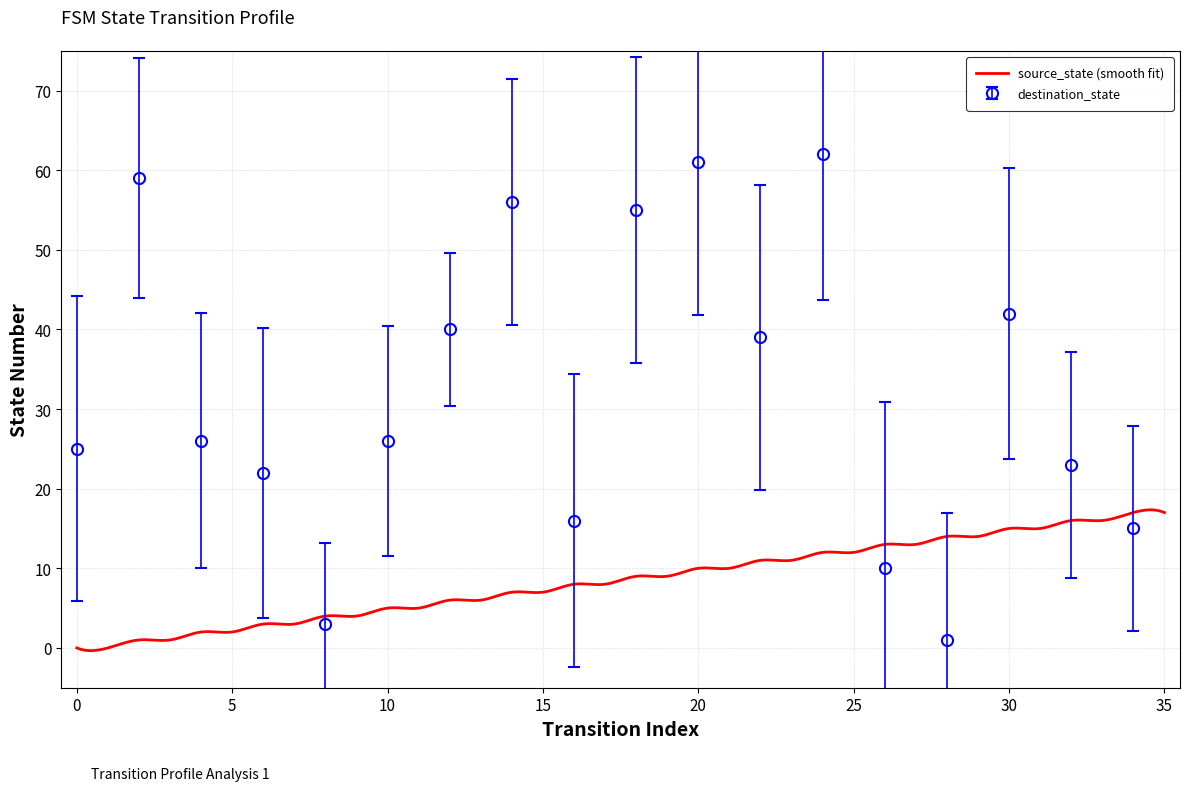

At which category is the sum across all series the highest?

24